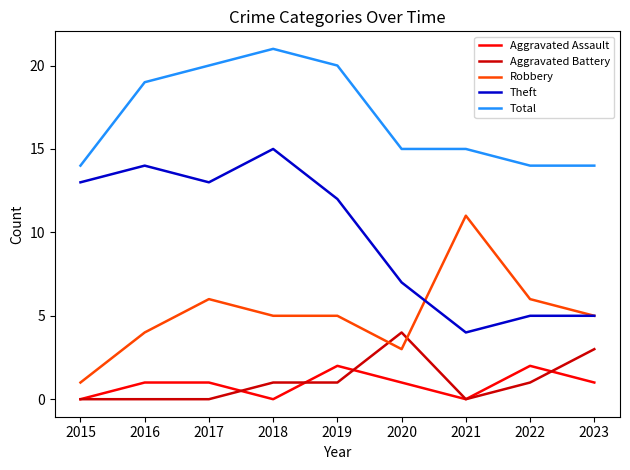

How many lines are shown in the chart?

5